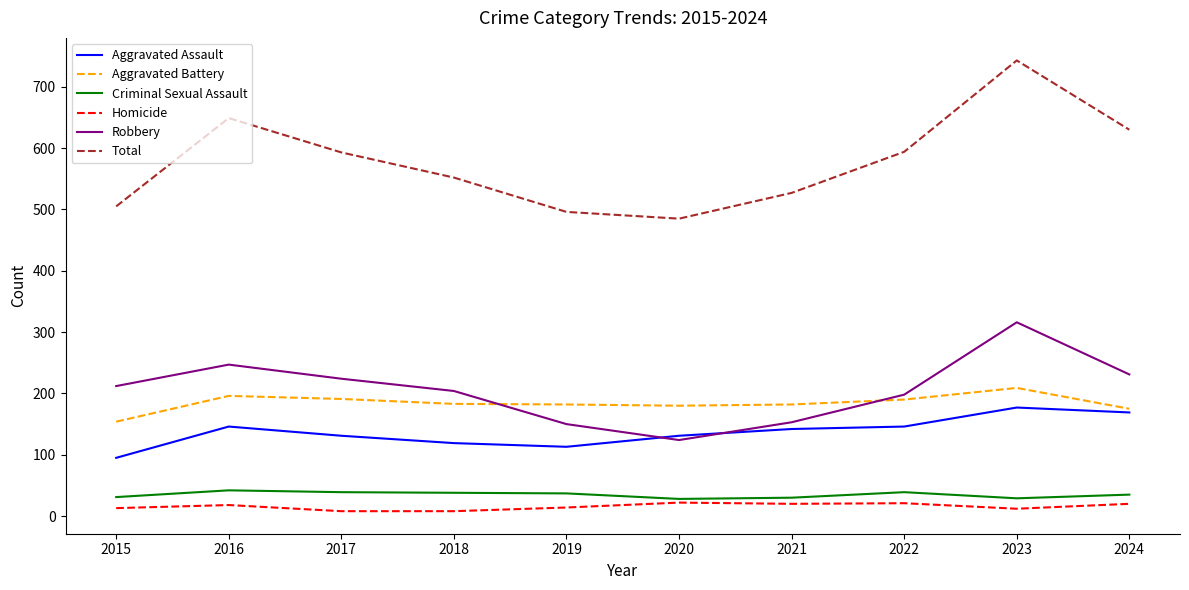

Is the value of Homicide at 2019 greater than the value of Robbery at 2022?

No